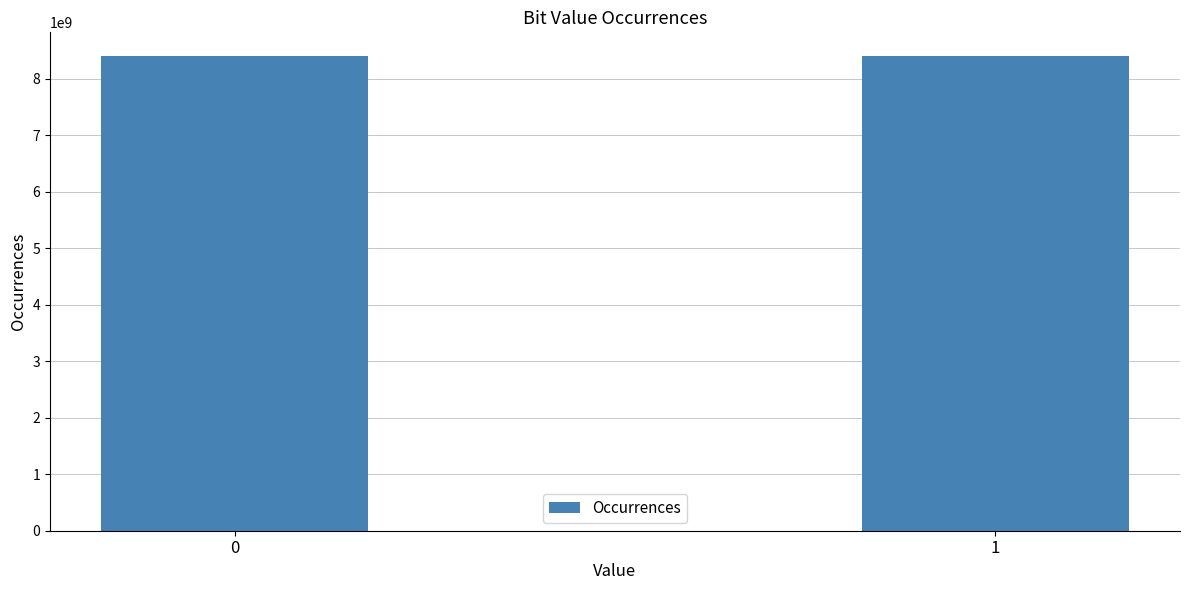

What is the minimum value shown in the chart?

8399628225